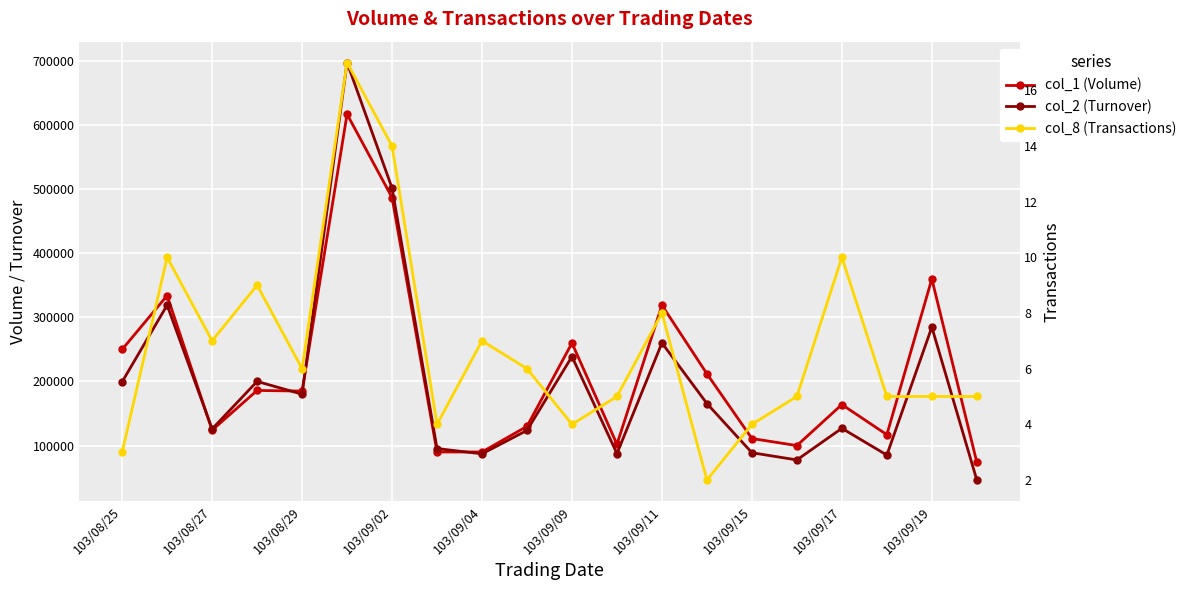

Reading left to right, list all the values displayed in this chart.

col_1 (Volume): 250000	334000	124000	186000	185000	617000	487000	90000	90000	130000	260000	102000	319000	212000	111000	100000	164000	117000	360000	74000
col_2 (Turnover): 199500	319100	125900	200100	180150	697620	501840	95350	87100	123700	238900	87540	260180	165600	88810	77610	126960	85150	284800	46320
col_8 (Transactions): 3	10	7	9	6	17	14	4	7	6	4	5	8	2	4	5	10	5	5	5